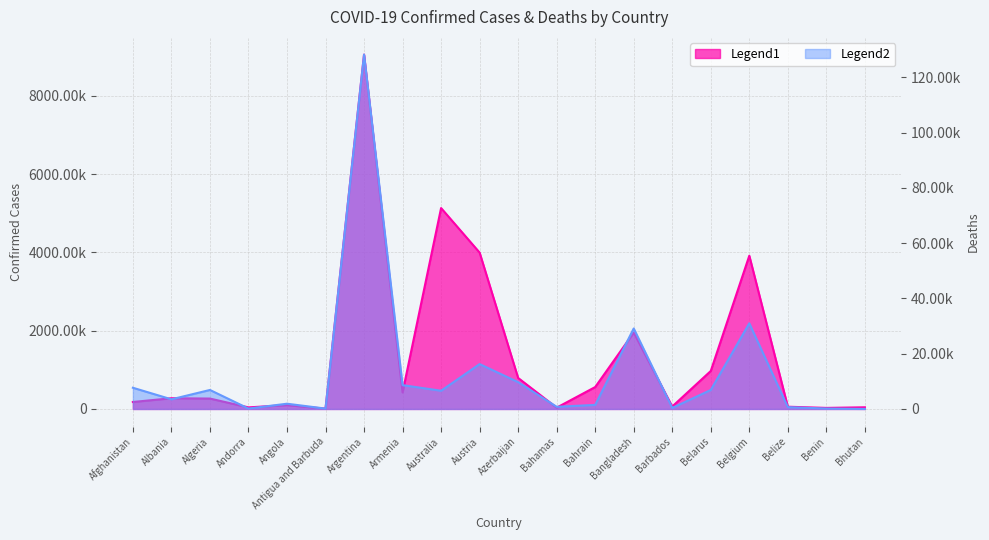

List the series in order of their overall mean, highest first.

Confirmed, Deaths